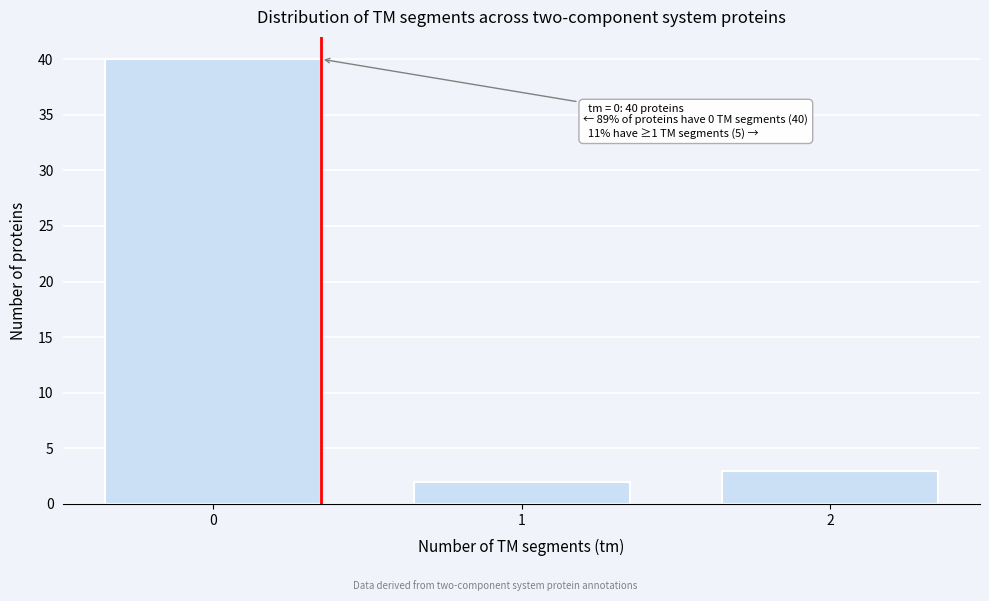

Reading left to right, list all the values displayed in this chart.

40	2	3